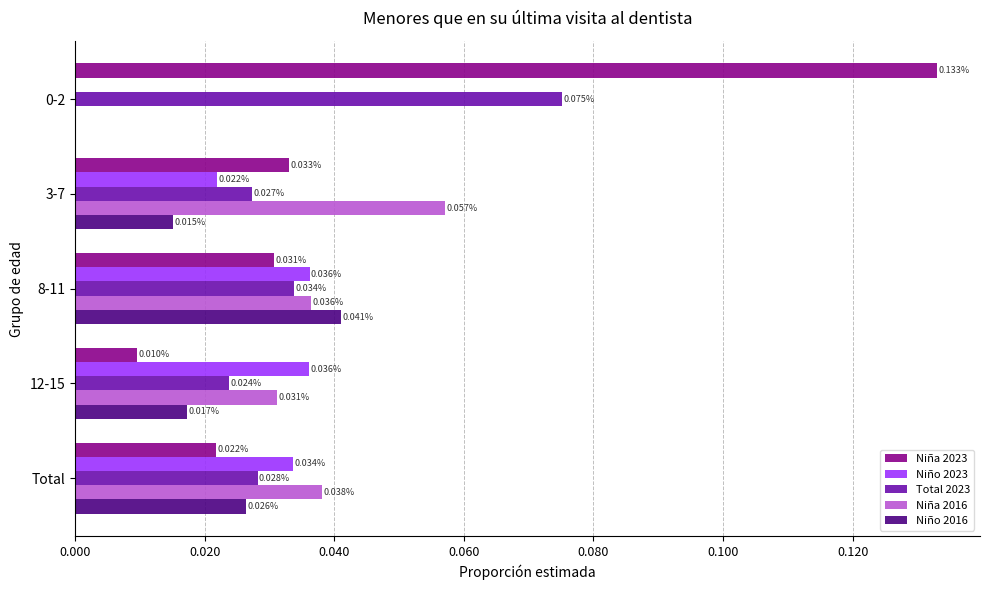

Between 8-11 and Total, which series saw the biggest shift?

Niño 2016